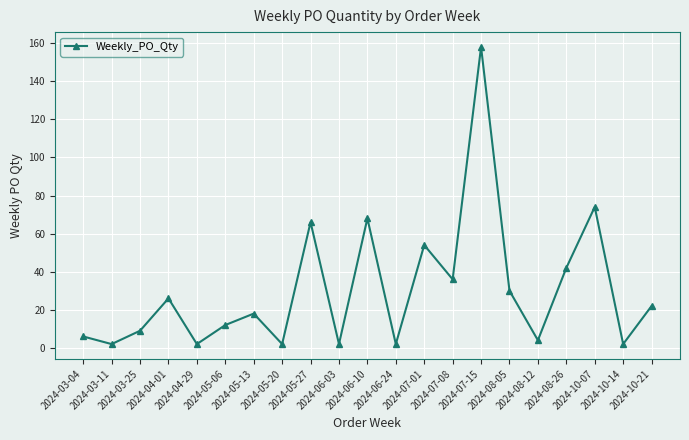

What position from the right is 2024-03-04?

21